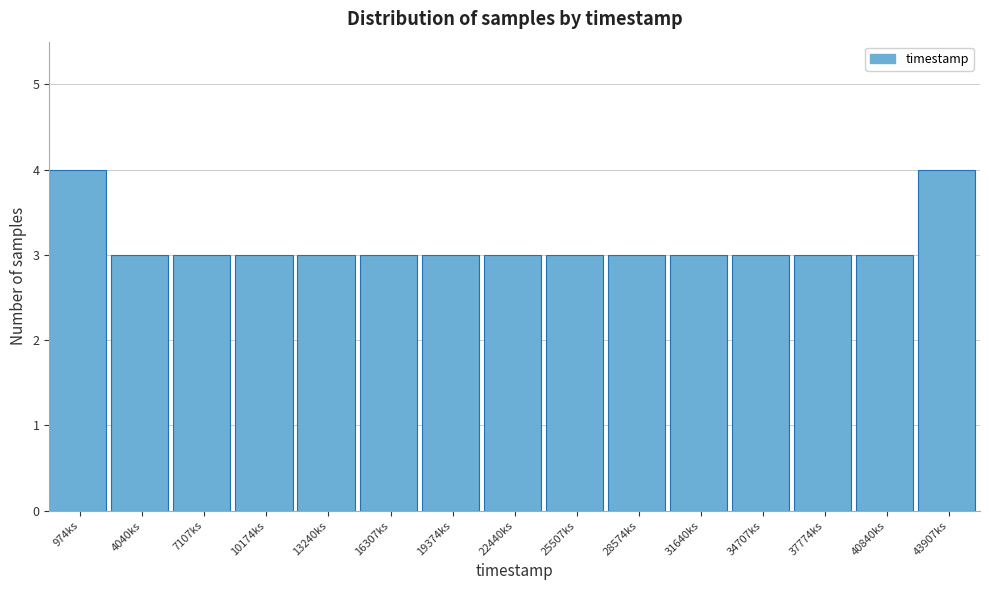

Reading left to right, extract all data points from this chart.

4	3	3	3	3	3	3	3	3	3	3	3	3	3	4